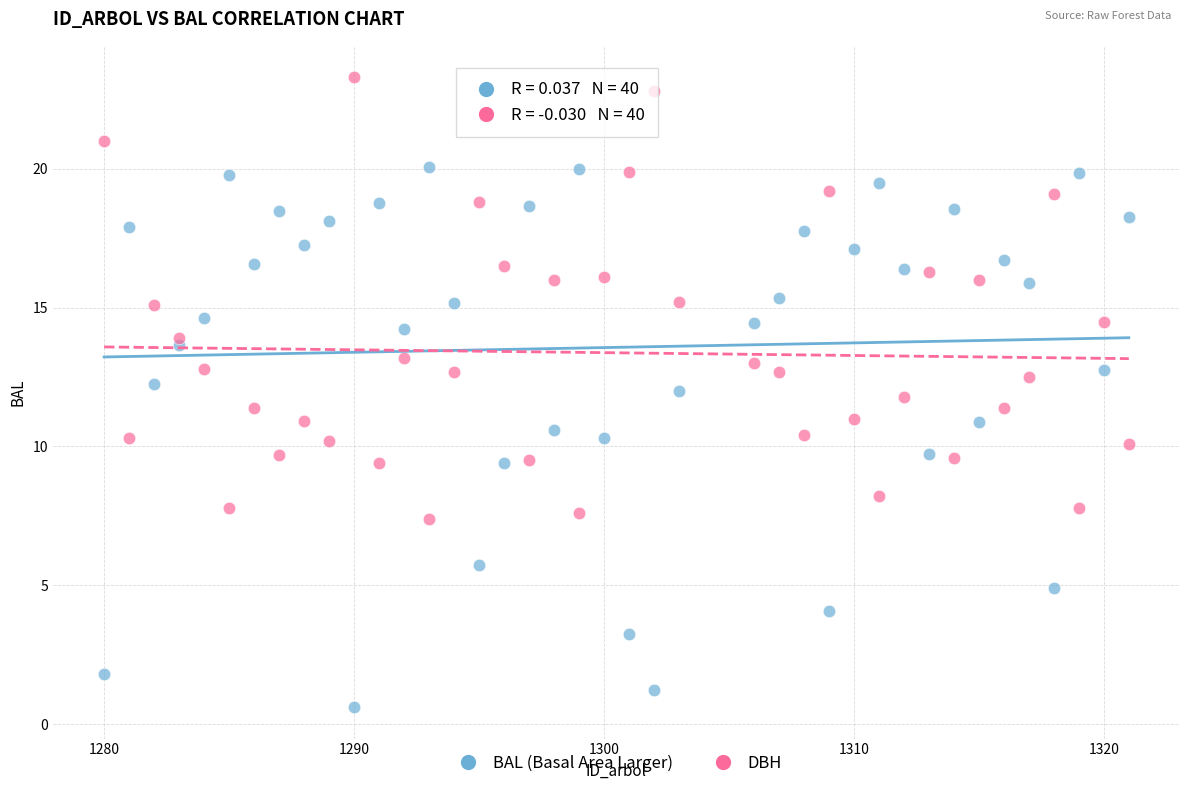

Which series reaches the minimum Y coordinate?

BAL (Basal Area Larger)